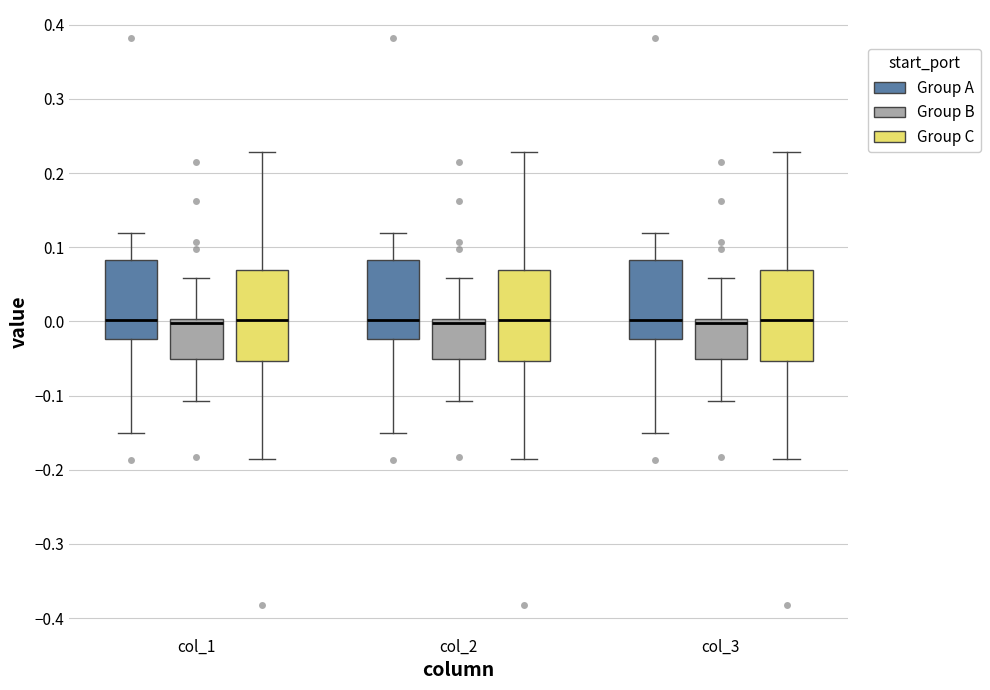

Reading left to right, read every box against the y-axis: the position of its median line, the range the box covers, and the ends of its whiskers. The values are not printed on the chart, so give them approximately, as read against the axis.

col_1 (Group A): median 0.00, box -0.02 to 0.08, whiskers -0.15 to 0.12
col_1 (Group B): median 0.00 (just below the box's upper edge), box -0.05 to 0.00, whiskers -0.11 to 0.06
col_1 (Group C): median 0.00, box -0.05 to 0.07, whiskers -0.19 to 0.23
col_2 (Group A): median 0.00, box -0.02 to 0.08, whiskers -0.15 to 0.12
col_2 (Group B): median 0.00 (just below the box's upper edge), box -0.05 to 0.00, whiskers -0.11 to 0.06
col_2 (Group C): median 0.00, box -0.05 to 0.07, whiskers -0.19 to 0.23
col_3 (Group A): median 0.00, box -0.02 to 0.08, whiskers -0.15 to 0.12
col_3 (Group B): median 0.00 (just below the box's upper edge), box -0.05 to 0.00, whiskers -0.11 to 0.06
col_3 (Group C): median 0.00, box -0.05 to 0.07, whiskers -0.19 to 0.23